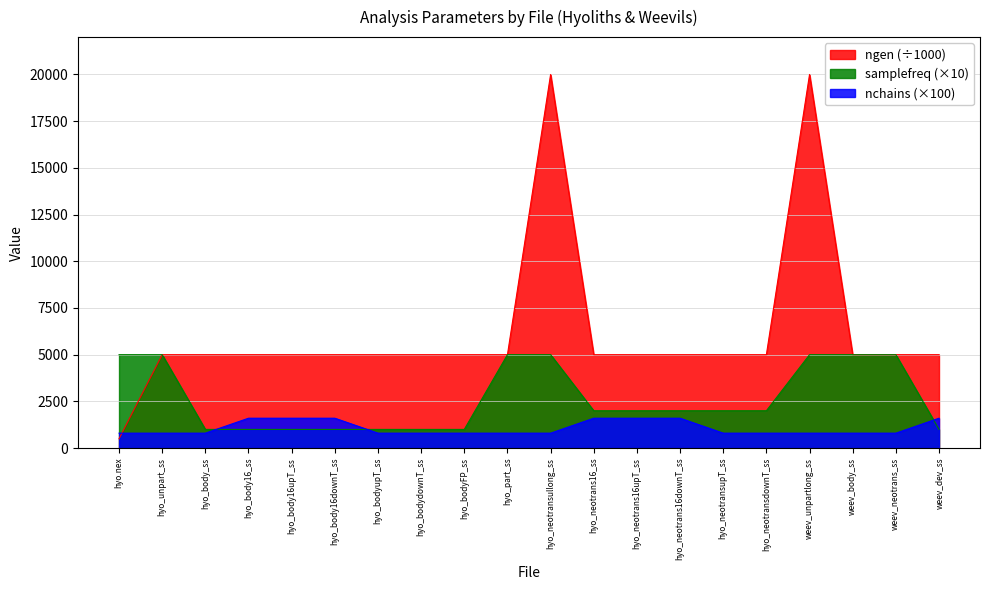

What is the difference between the highest and lowest values at hyo_neotransullong_ss?

19200